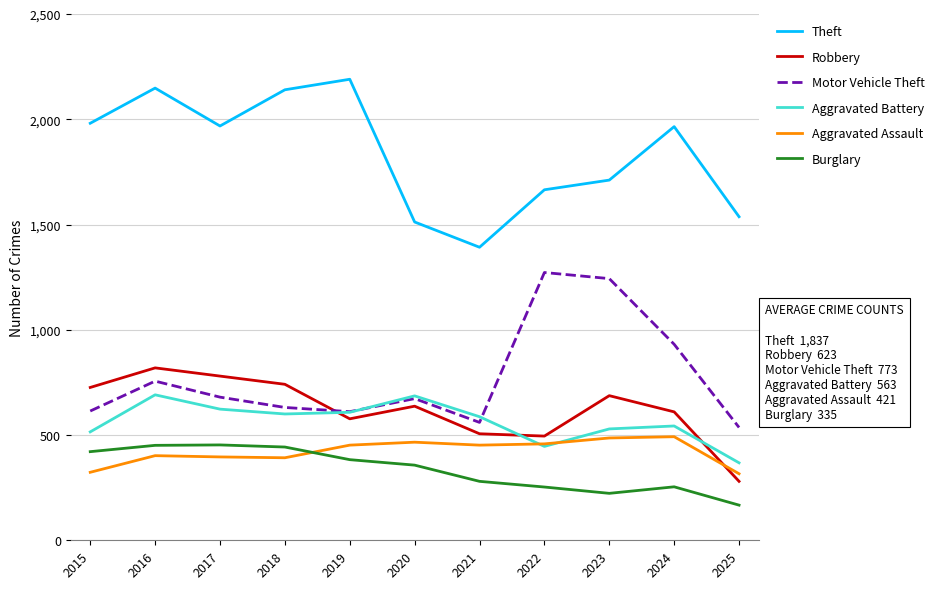

Which series has the largest total across all categories?

Theft